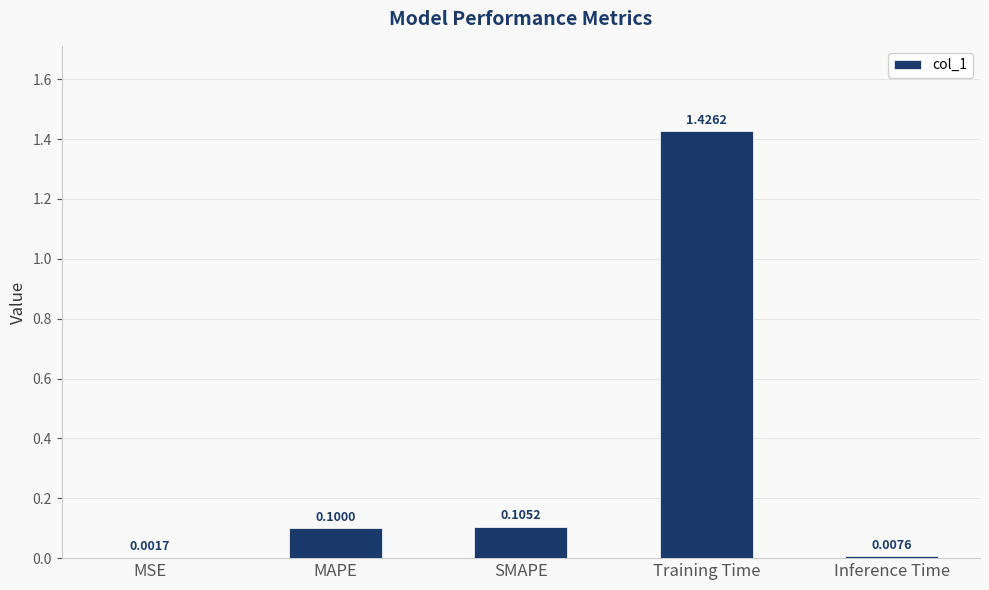

At which category does the chart reach its peak across all series?

Training Time